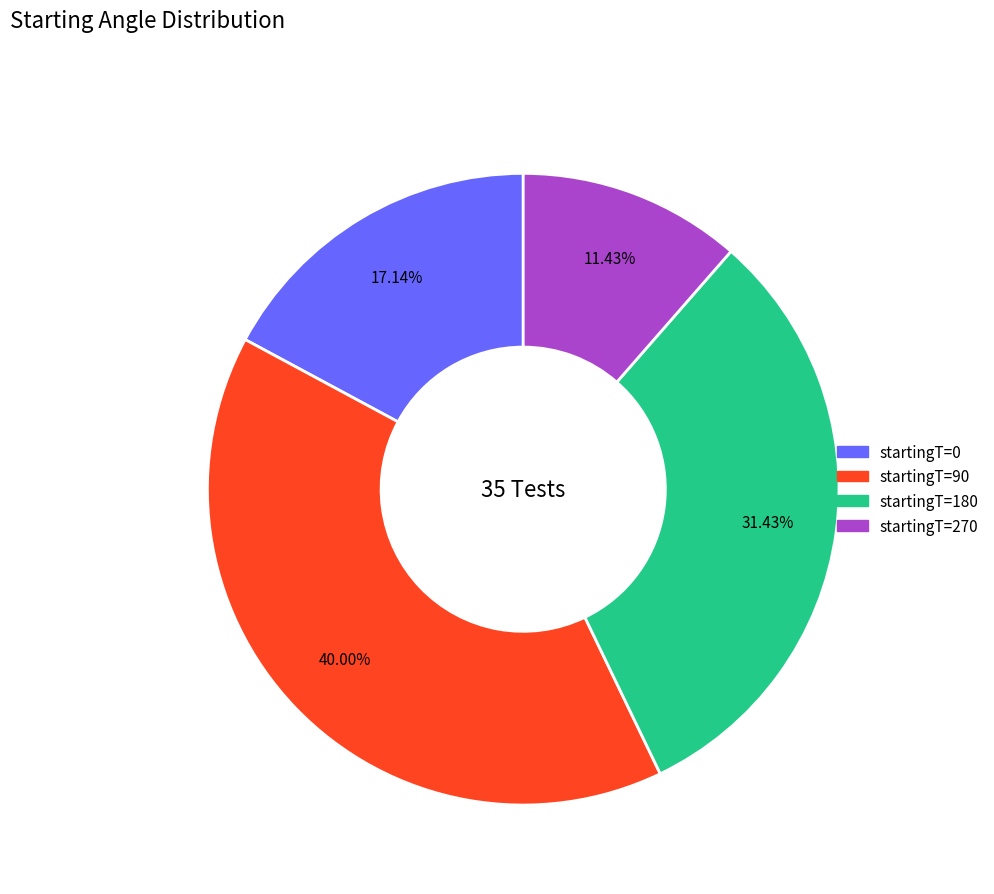

How many slices are in this pie chart?

4